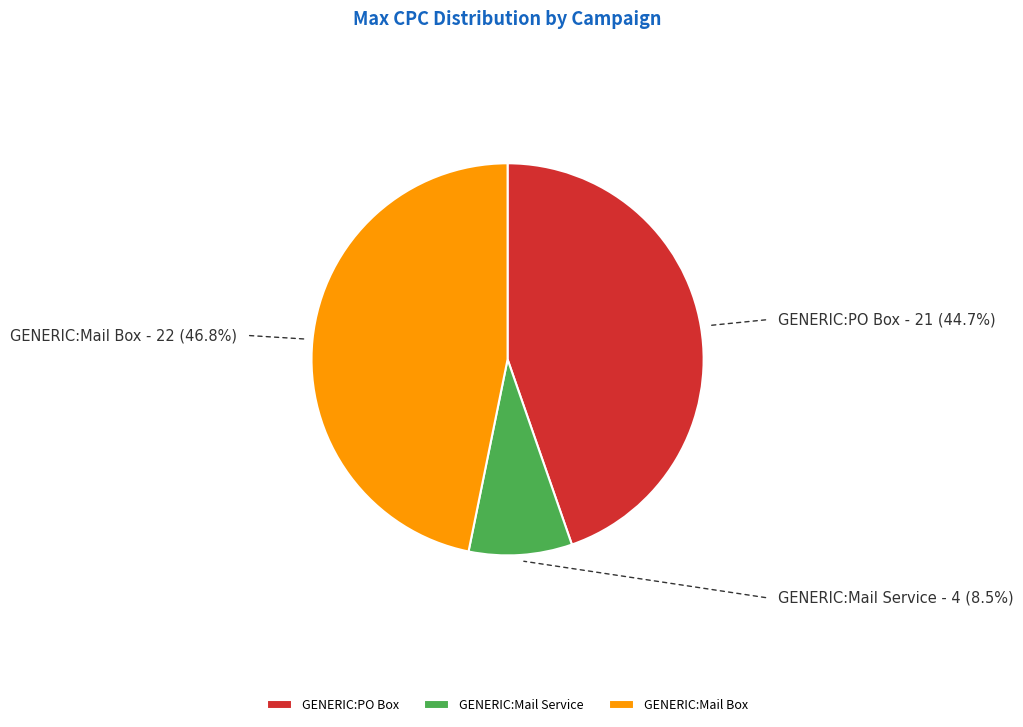

What is the smallest slice in the pie chart?

GENERIC:Mail Service